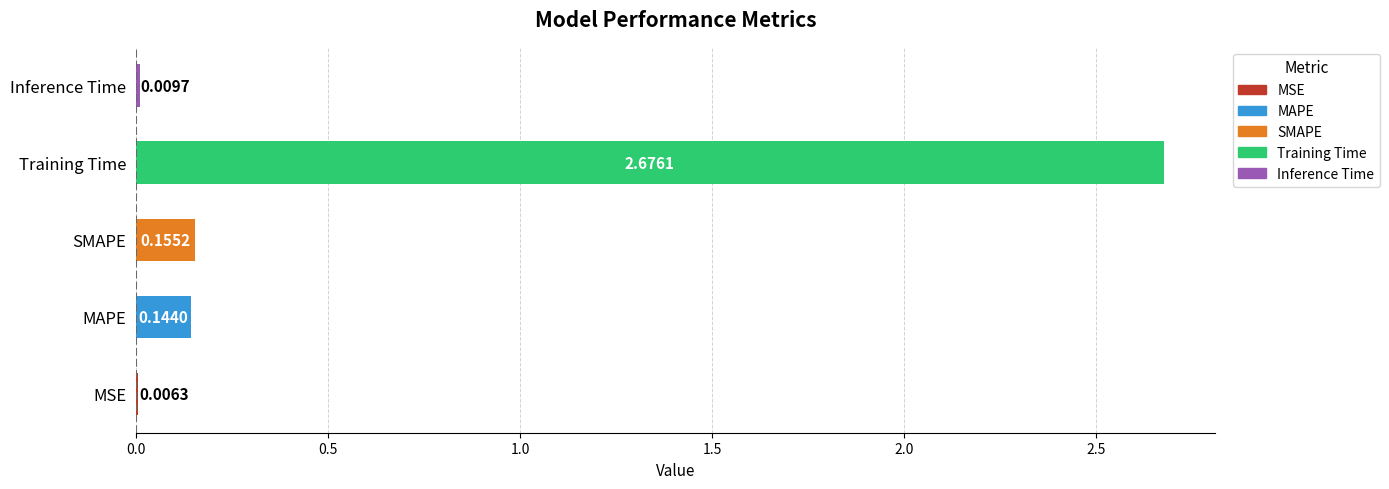

Which has a higher value, MSE or SMAPE?

SMAPE